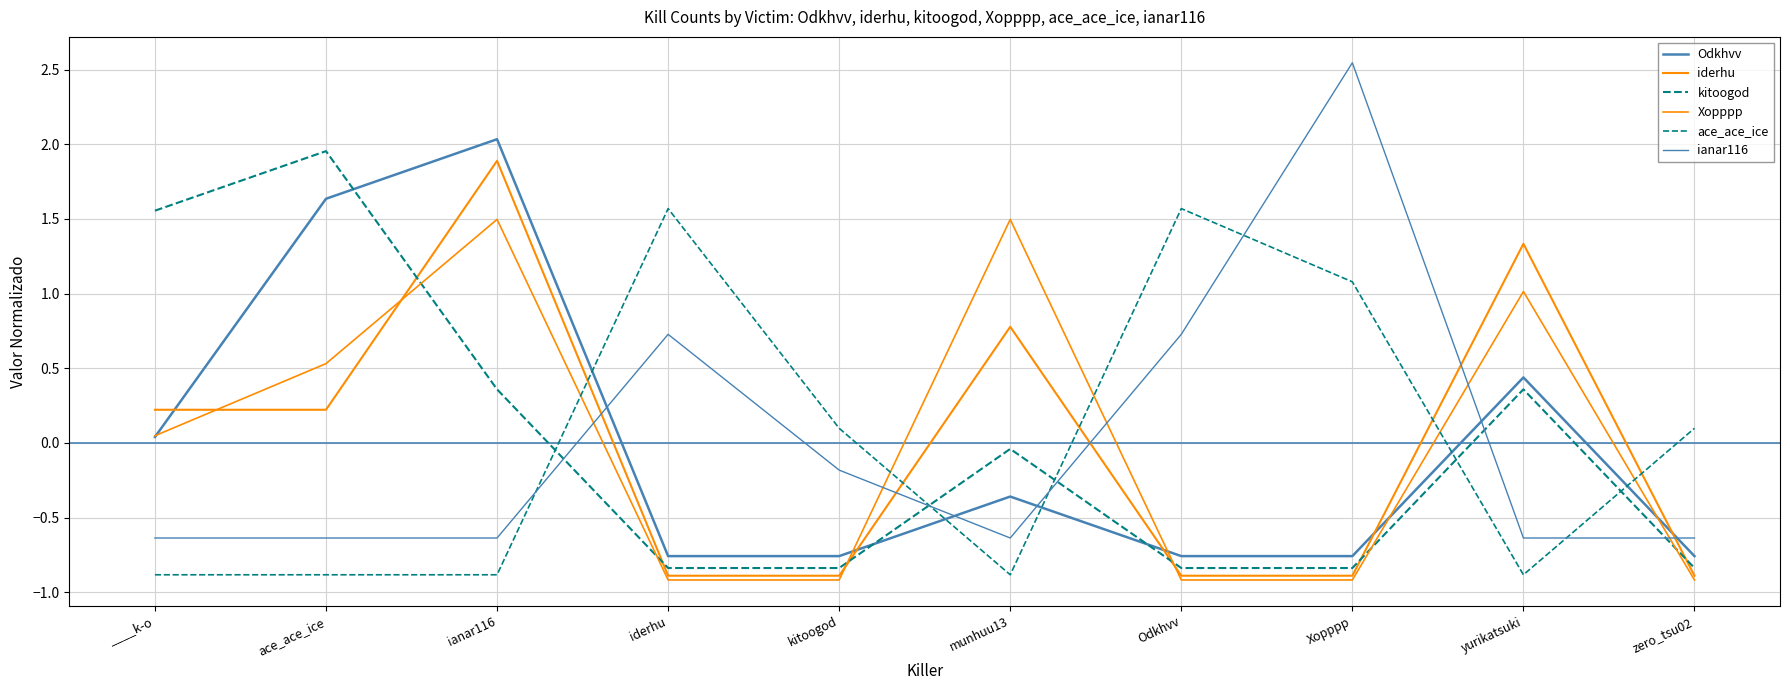

How many lines are shown in the chart?

6